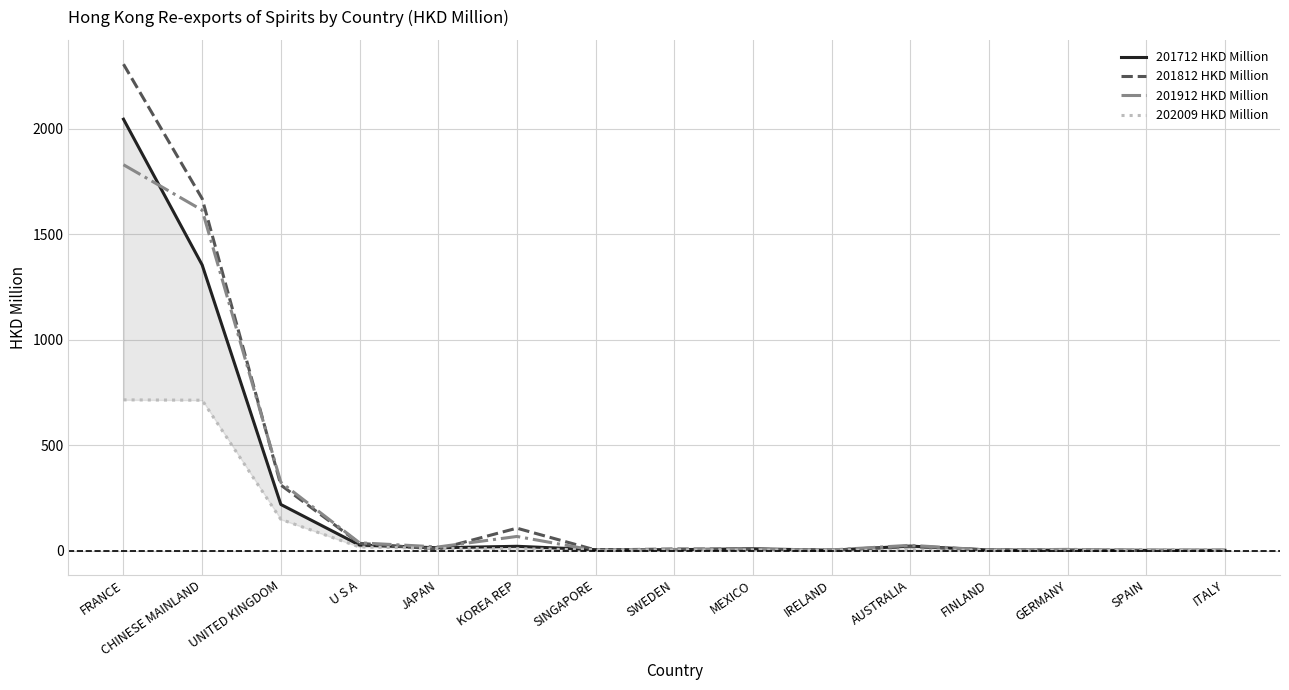

What is the sum of the 201812 HKD Million values at FRANCE and KOREA REP?

2411.6